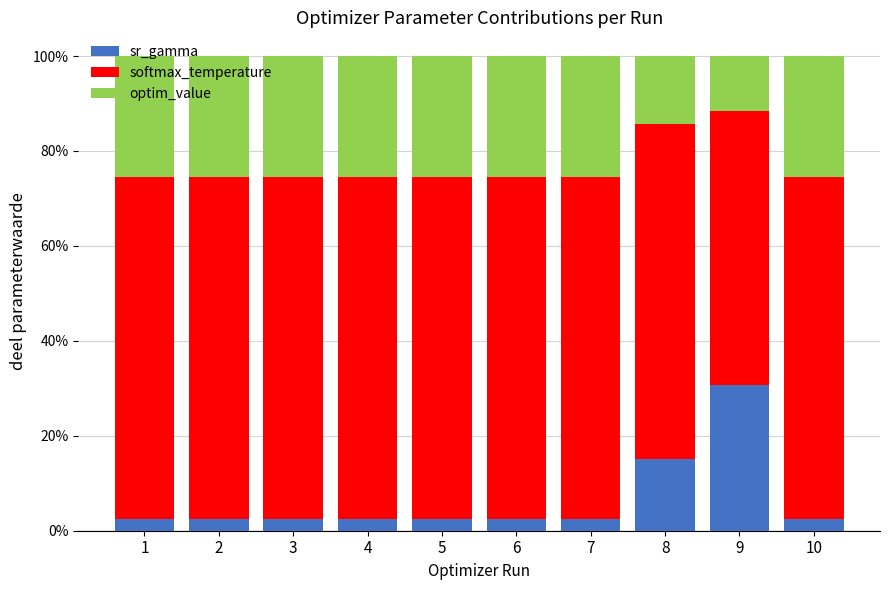

Which category has the highest value in the sr_gamma series?

9